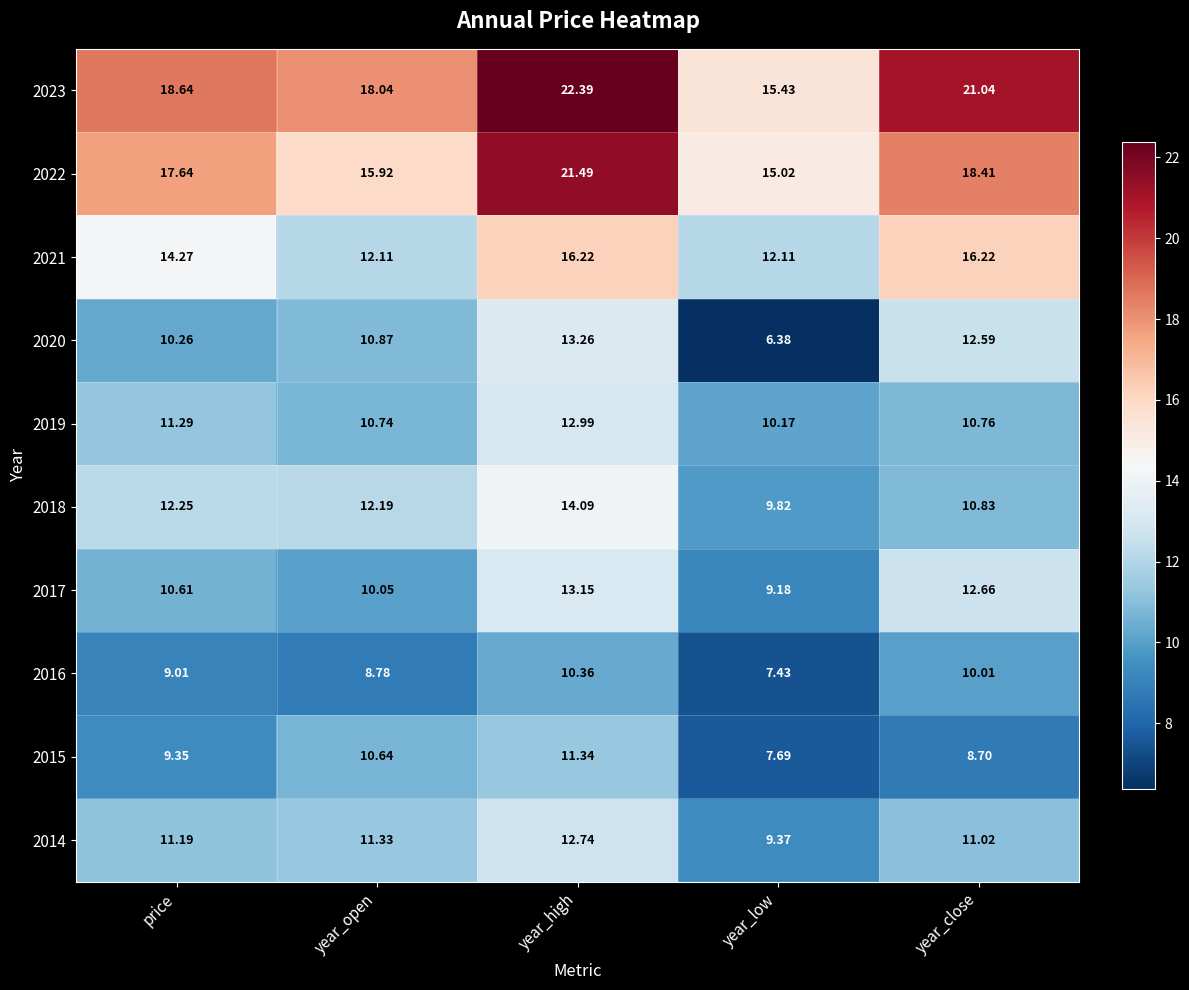

How many data points in 2023 are less than 18?

1